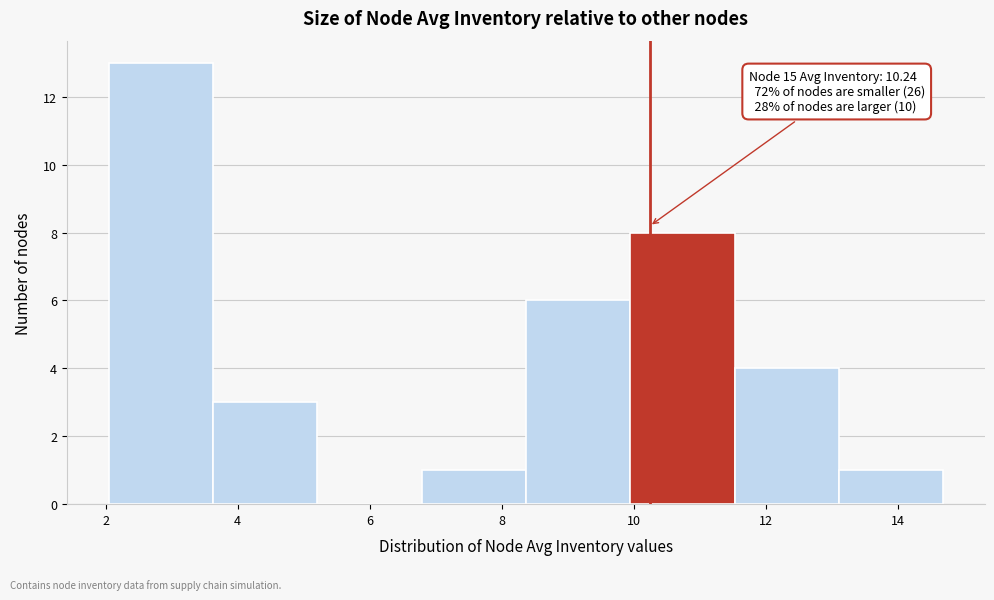

Which range on the x-axis has the tallest bar?

2.0 to 3.6